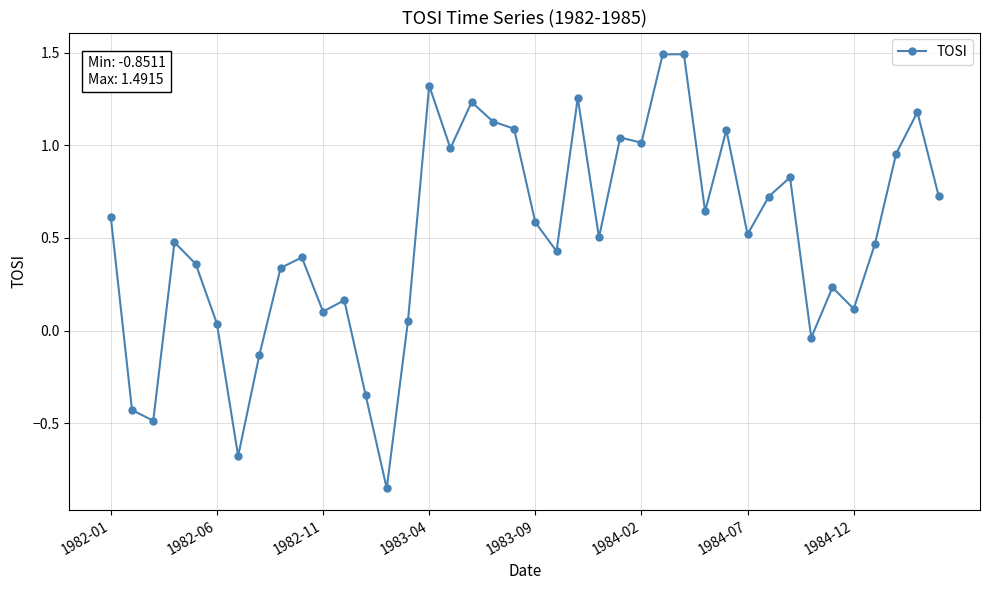

What is the maximum value shown in the chart?

1.5